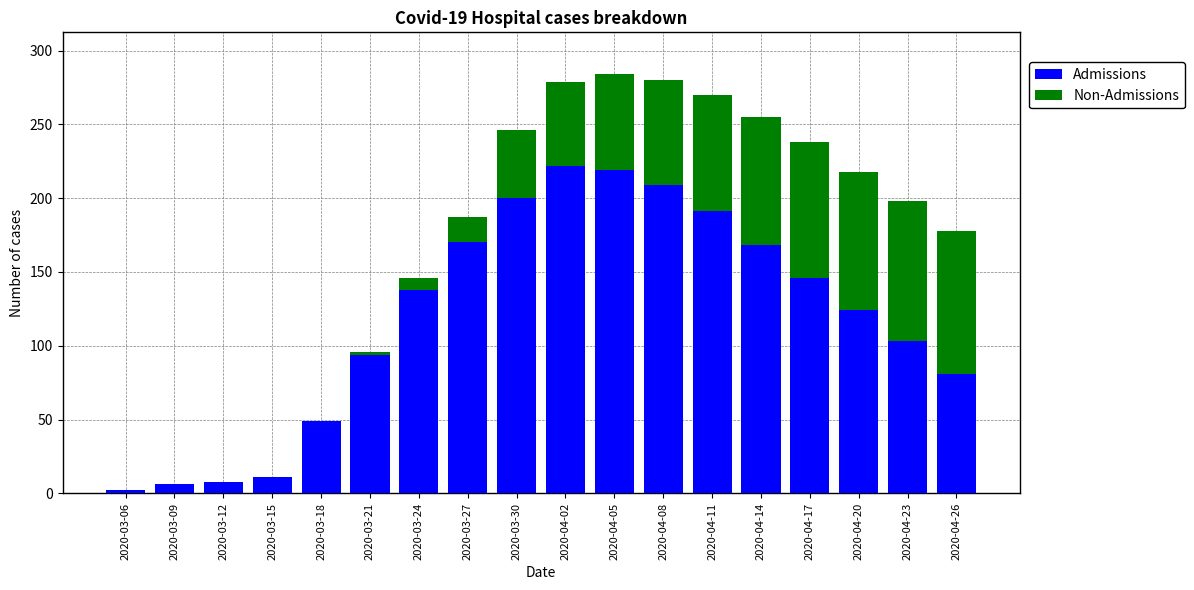

What are all the series names shown in the legend?

Admissions, Non-Admissions